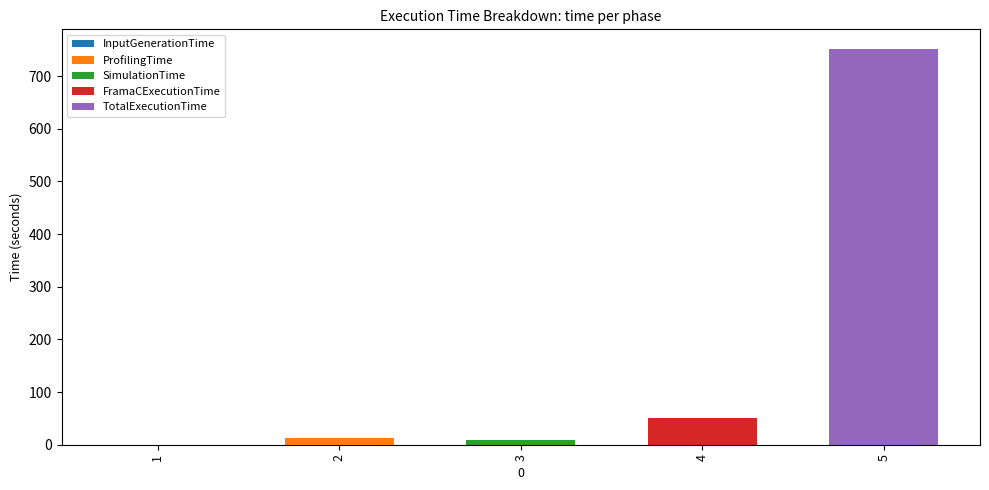

What is the label of the 2nd bar from the left?

ProfilingTime